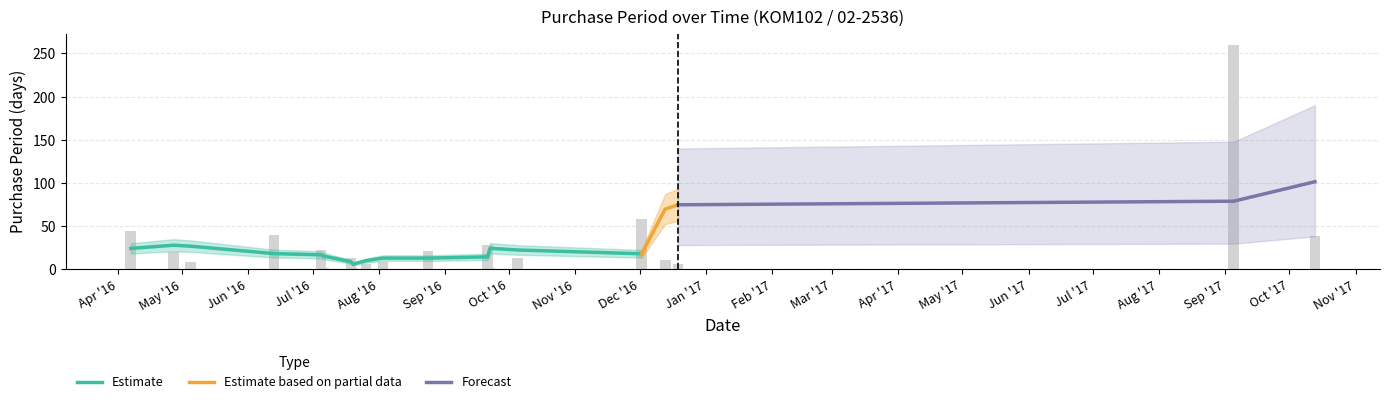

Reading left to right, list all the values displayed in this chart.

44	20	8	39	22	1	13	1	6	8	21	28	1	13	58	11	6	260	38